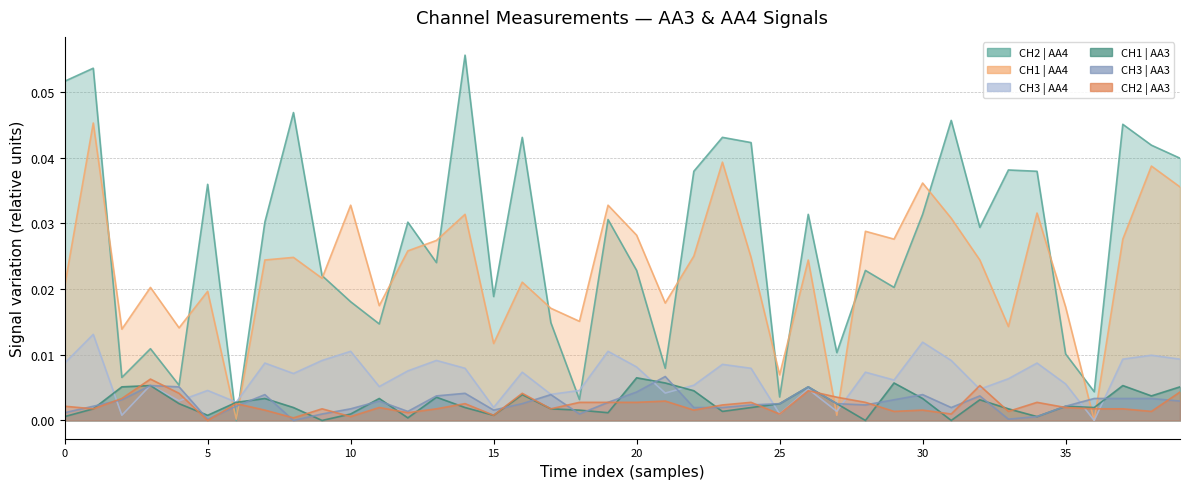

Reading right to left, extract all data points from this chart.

CH2 | AA4: 0.0	0.0	0.0	0.0	0.0	0.0	0.0	0.0	0.0	0.0	0.0	0.0	0.0	0.0	0.0	0.0	0.0	0.0	0.0	0.0	0.0	0.0	0.0	0.0	0.0	0.1	0.0	0.0	0.0	0.0	0.0	0.0	0.0	0.0	0.0	0.0	0.0	0.0	0.1	0.1
CH1 | AA4: 0.0	0.0	0.0	0.0	0.0	0.0	0.0	0.0	0.0	0.0	0.0	0.0	0.0	0.0	0.0	0.0	0.0	0.0	0.0	0.0	0.0	0.0	0.0	0.0	0.0	0.0	0.0	0.0	0.0	0.0	0.0	0.0	0.0	0.0	0.0	0.0	0.0	0.0	0.0	0.0
CH3 | AA4: 0.0	0.0	0.0	0.0	0.0	0.0	0.0	0.0	0.0	0.0	0.0	0.0	0.0	0.0	0.0	0.0	0.0	0.0	0.0	0.0	0.0	0.0	0.0	0.0	0.0	0.0	0.0	0.0	0.0	0.0	0.0	0.0	0.0	0.0	0.0	0.0	0.0	0.0	0.0	0.0
CH1 | AA3: 0.0	0.0	0.0	0.0	0.0	0.0	0.0	0.0	0.0	0.0	0.0	0.0	0.0	0.0	0.0	0.0	0.0	0.0	0.0	0.0	0.0	0.0	0.0	0.0	0.0	0.0	0.0	0.0	0.0	0.0	0.0	0.0	0.0	0.0	0.0	0.0	0.0	0.0	0.0	0.0
CH3 | AA3: 0.0	0.0	0.0	0.0	0.0	0.0	0.0	0.0	0.0	0.0	0.0	0.0	0.0	0.0	0.0	0.0	0.0	0.0	0.0	0.0	0.0	0.0	0.0	0.0	0.0	0.0	0.0	0.0	0.0	0.0	0.0	0.0	0.0	0.0	0.0	0.0	0.0	0.0	0.0	0.0
CH2 | AA3: 0.0	0.0	0.0	0.0	0.0	0.0	0.0	0.0	0.0	0.0	0.0	0.0	0.0	0.0	0.0	0.0	0.0	0.0	0.0	0.0	0.0	0.0	0.0	0.0	0.0	0.0	0.0	0.0	0.0	0.0	0.0	0.0	0.0	0.0	0.0	0.0	0.0	0.0	0.0	0.0